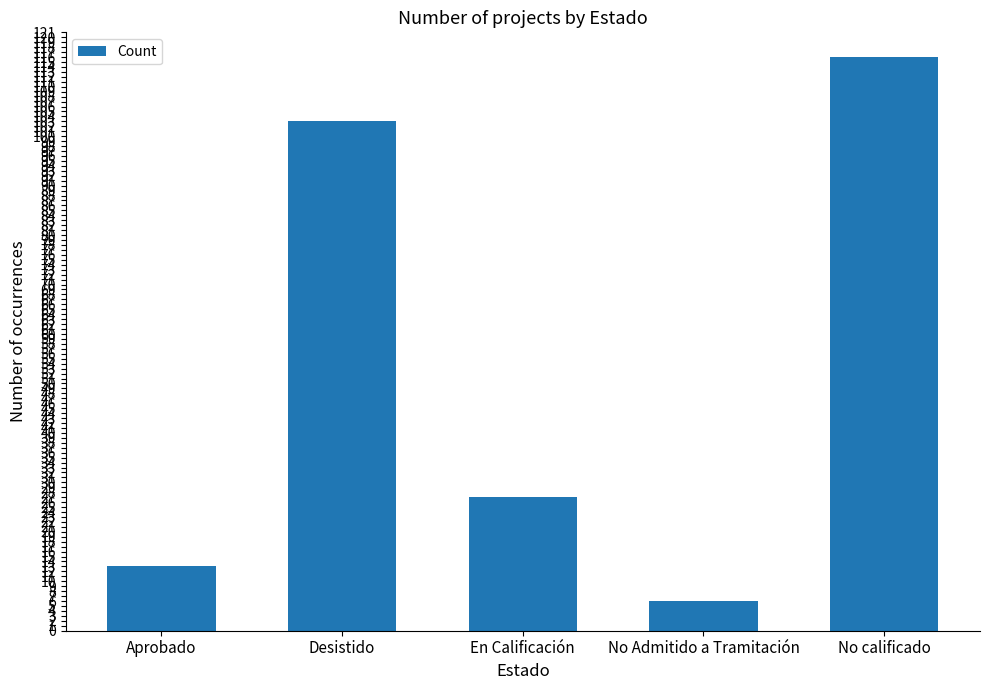

Which category has the highest value across all series?

No calificado